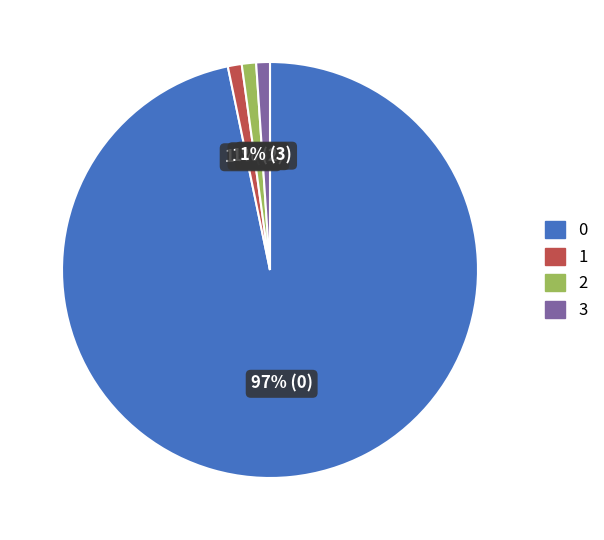

Is there any slice that represents more than half of the pie?

Yes